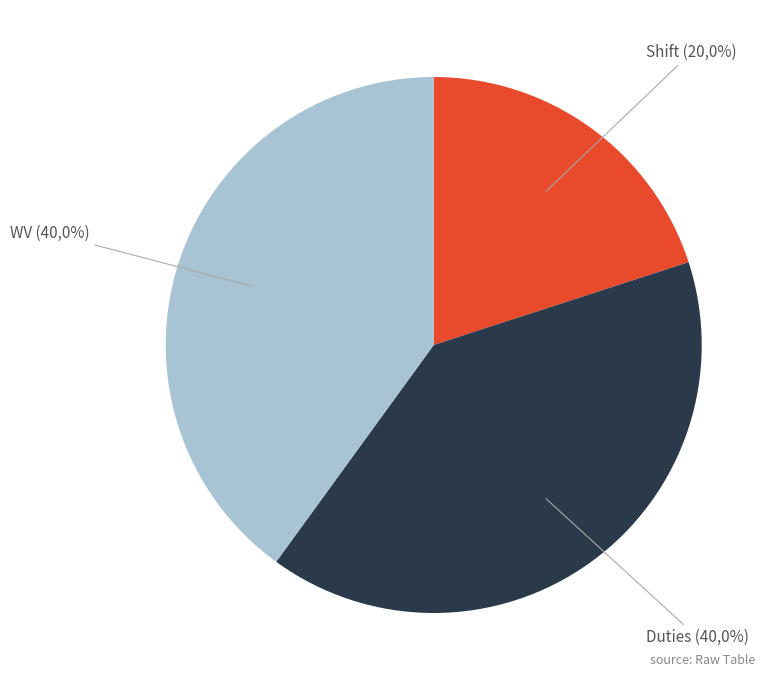

To the nearest percent, what is the combined percentage of Shift and Duties?

60%